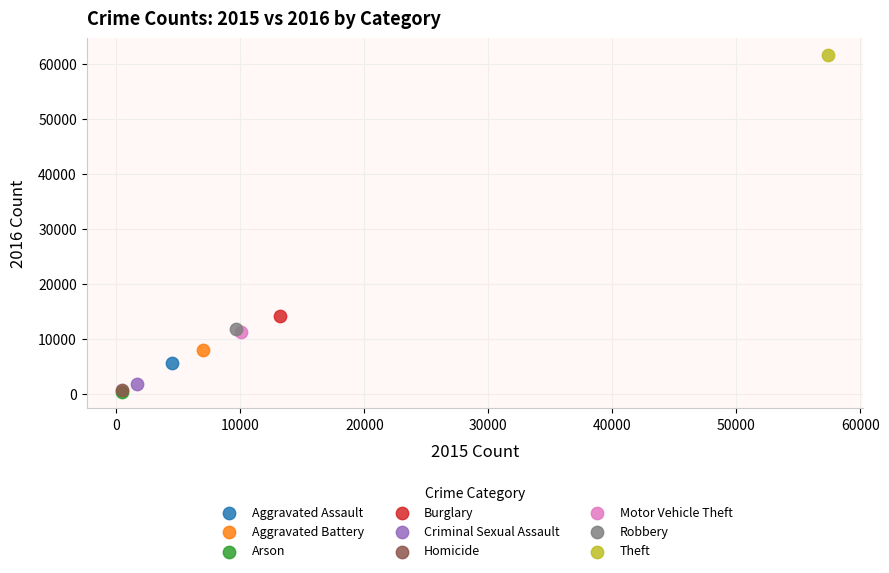

What are all the series names shown in the legend?

Aggravated Assault, Aggravated Battery, Arson, Burglary, Criminal Sexual Assault, Homicide, Motor Vehicle Theft, Robbery, Theft